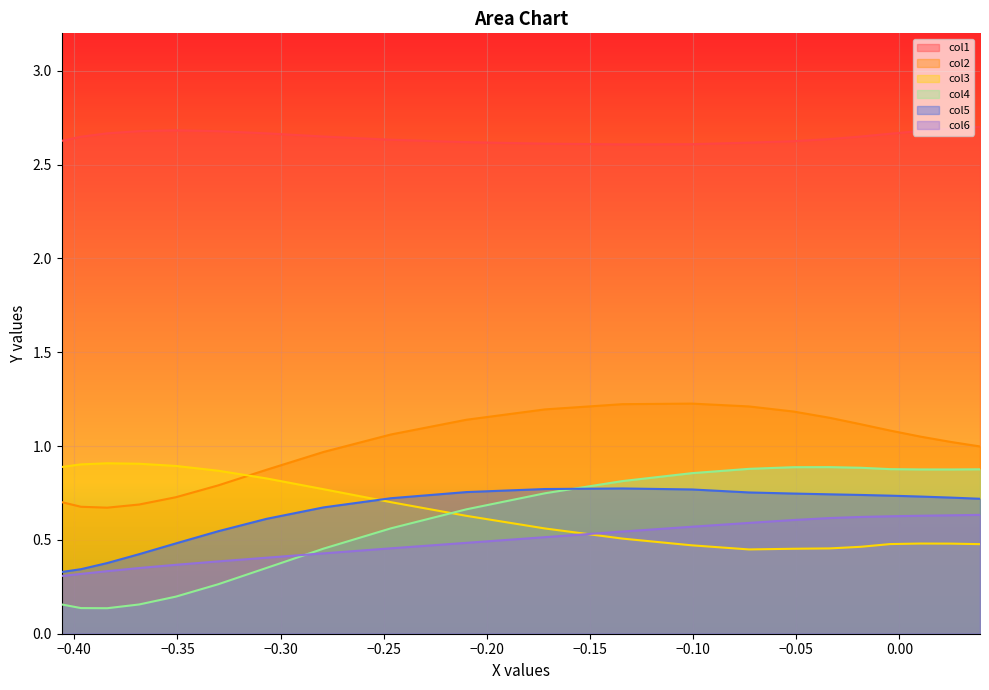

Which series has the largest total across all categories?

col1